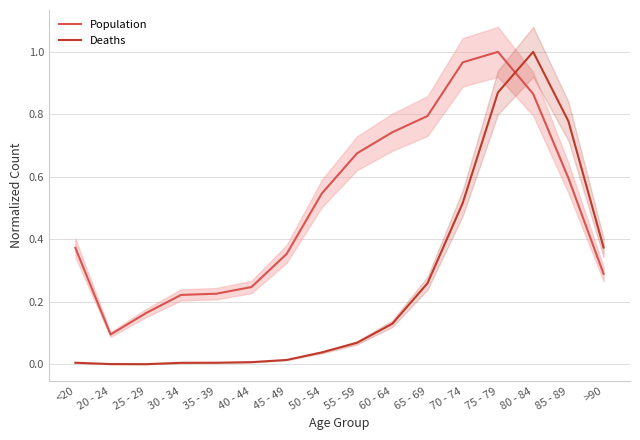

Which series ends up on top after the final intersection of Deaths and Population?

Deaths